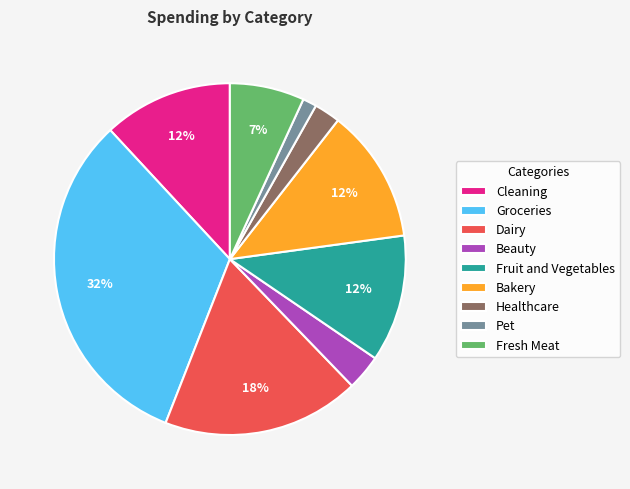

Between Fresh Meat and Fruit and Vegetables, which is larger?

Fruit and Vegetables